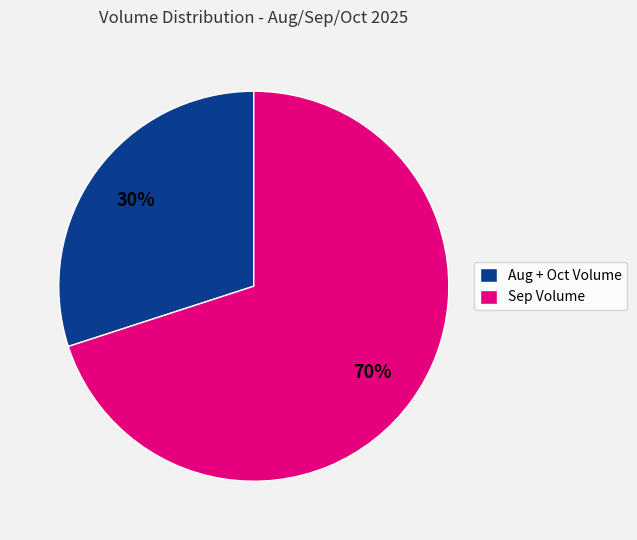

Does any single category account for the majority?

Yes